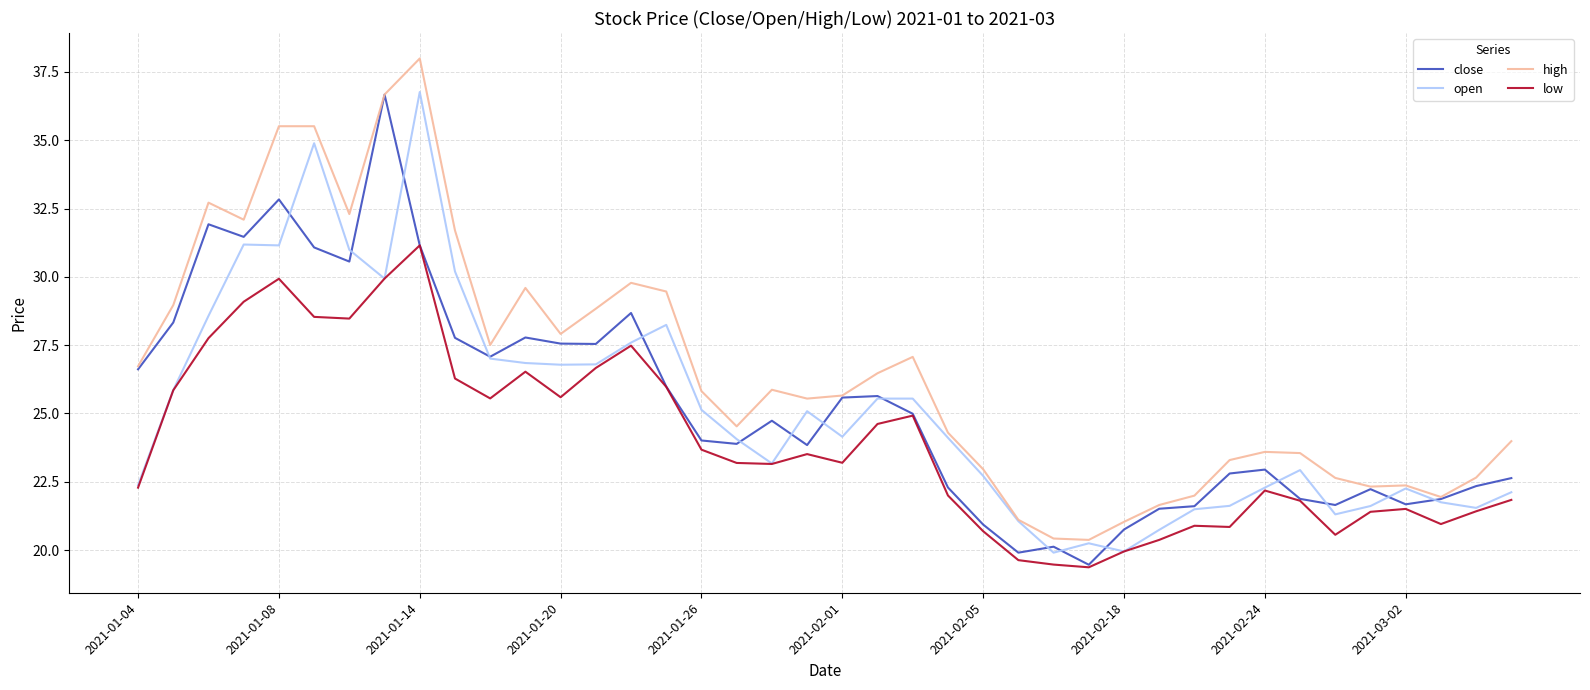

Which series has the widest spread of values?

high